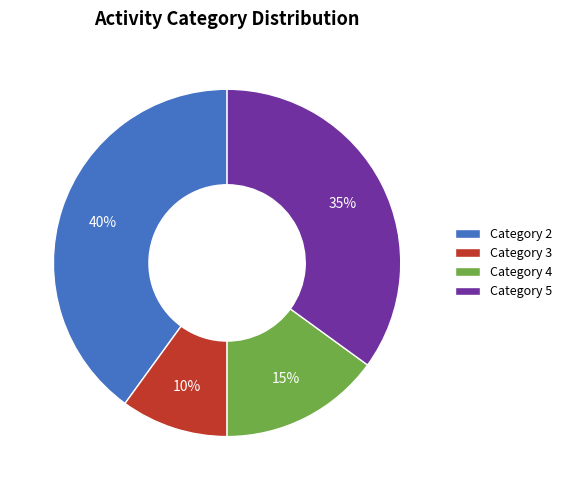

To the nearest percent, what percentage of the pie is Category 3?

10%